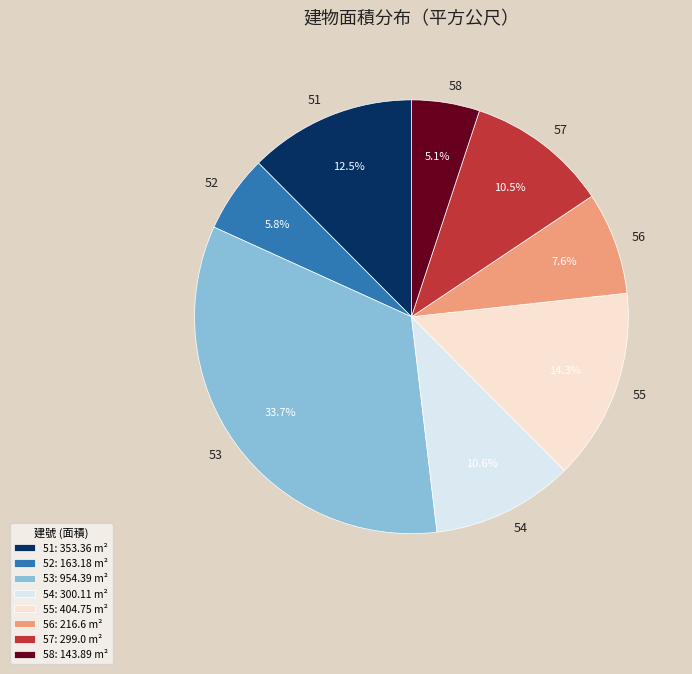

Do 52 and 54 together represent more than half of the pie?

No